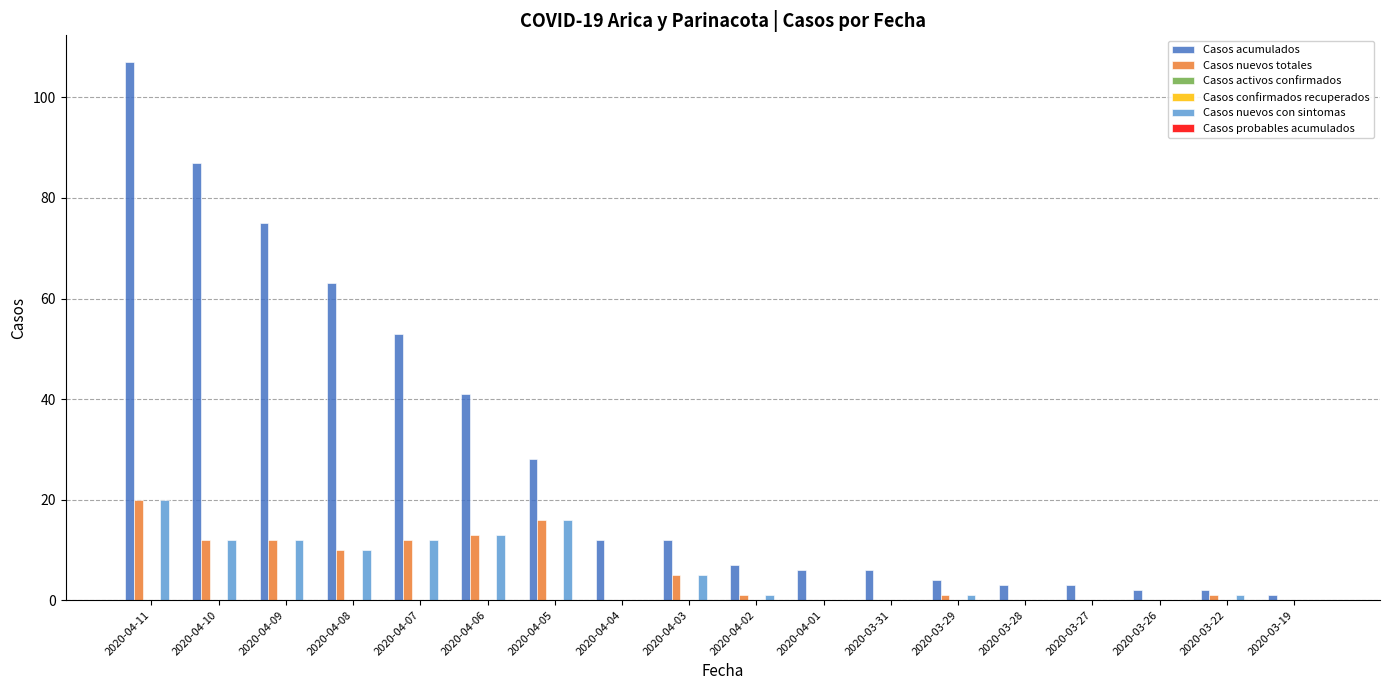

What position from the right is 2020-03-19?

1